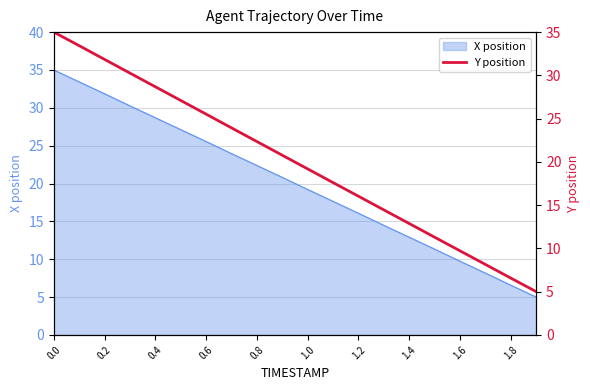

At which category does the chart reach its minimum across all series?

19